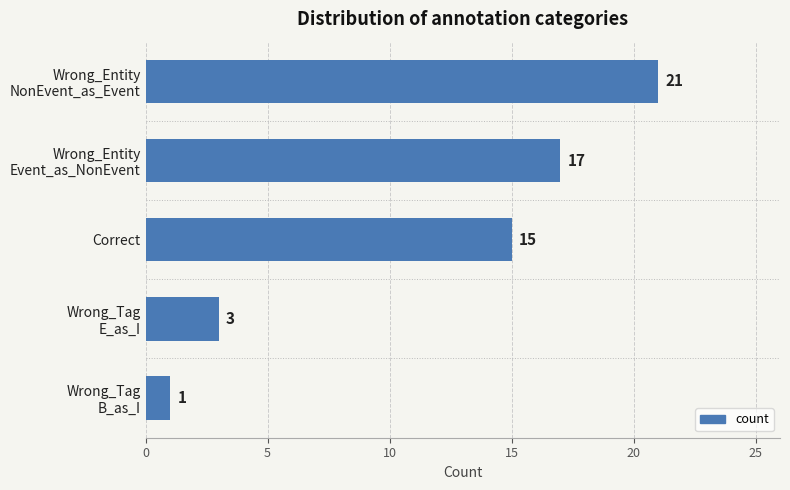

How many values are between 3 and 17?

3